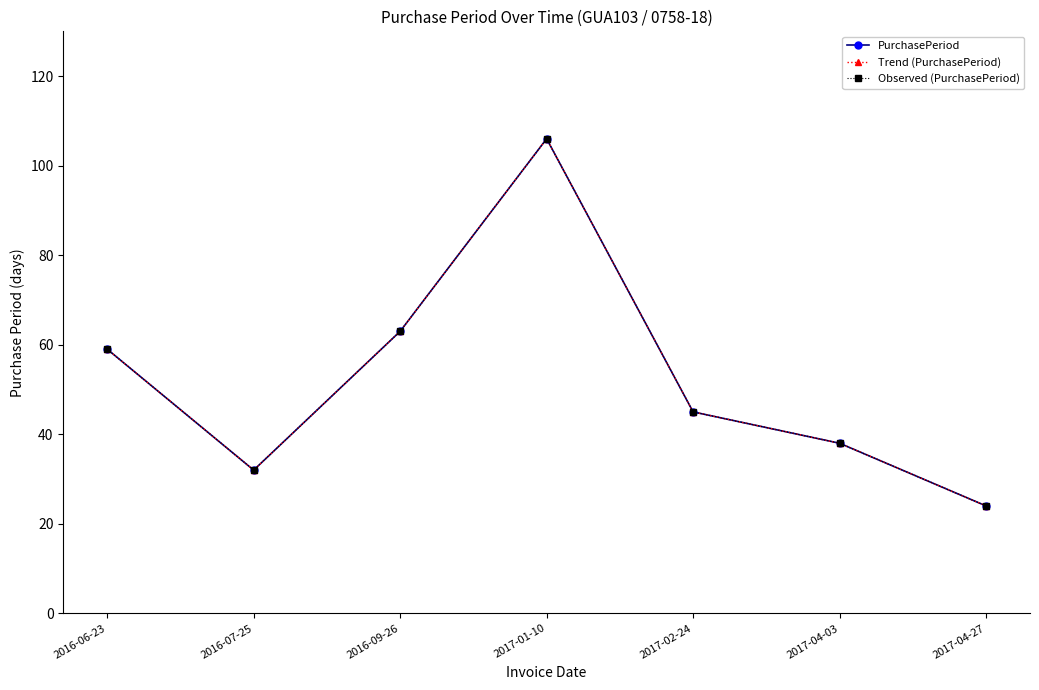

At how many categories does at least one series exceed 41?

4